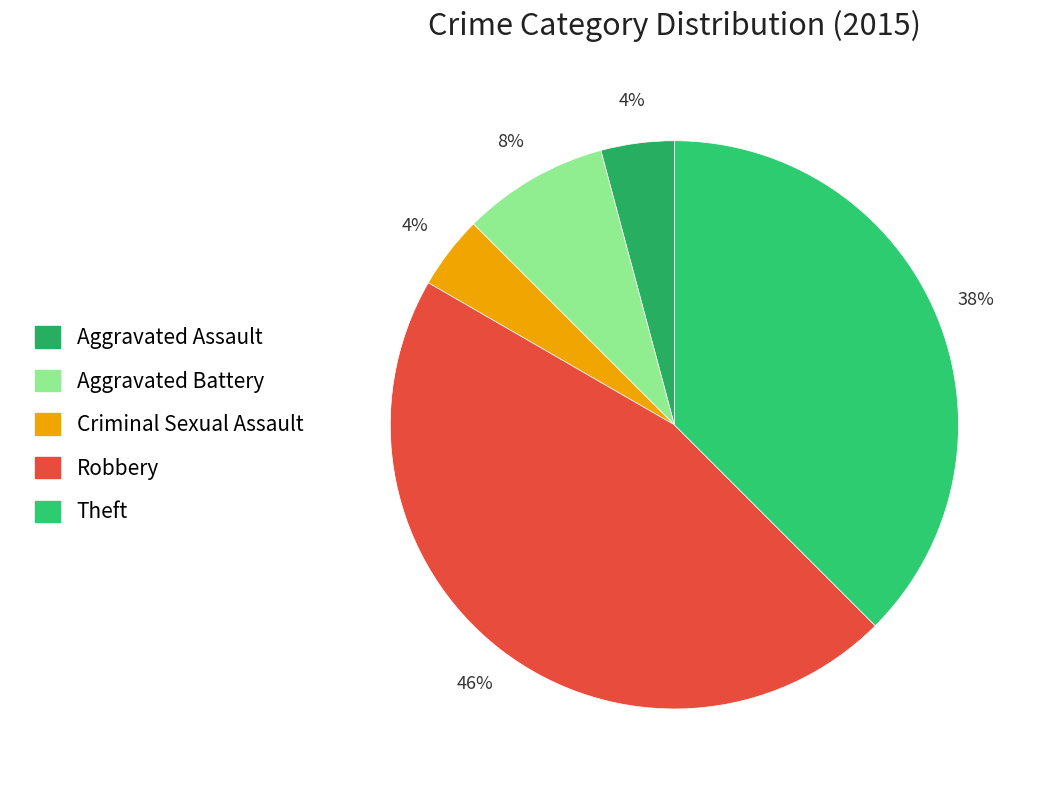

What percentage is NOT represented by Criminal Sexual Assault?

95.8%